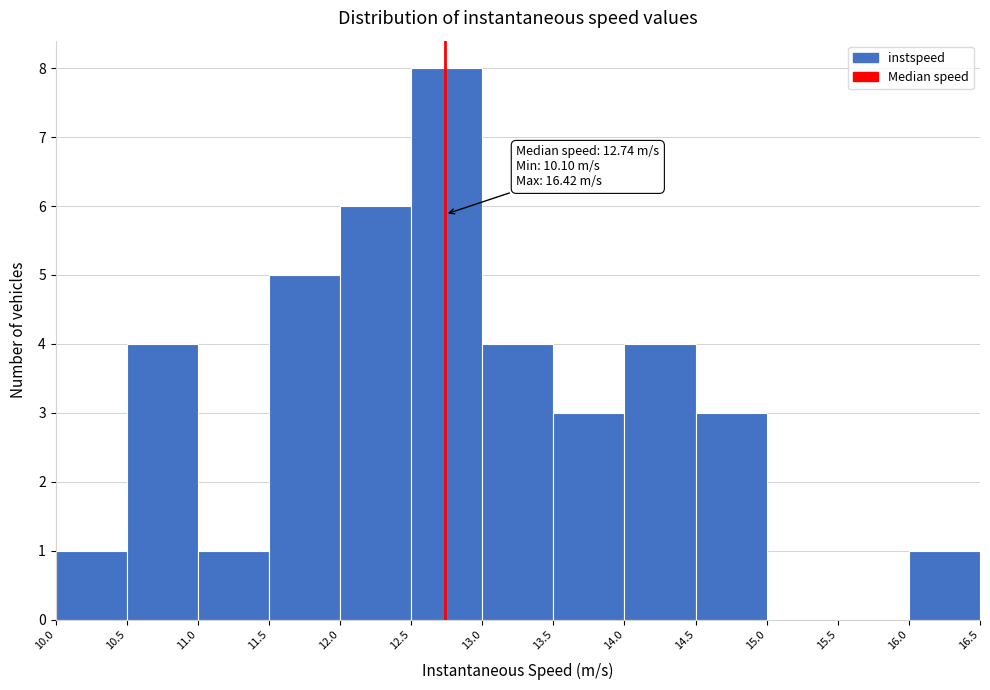

Which range on the x-axis has the tallest bar?

12.5 to 13.0